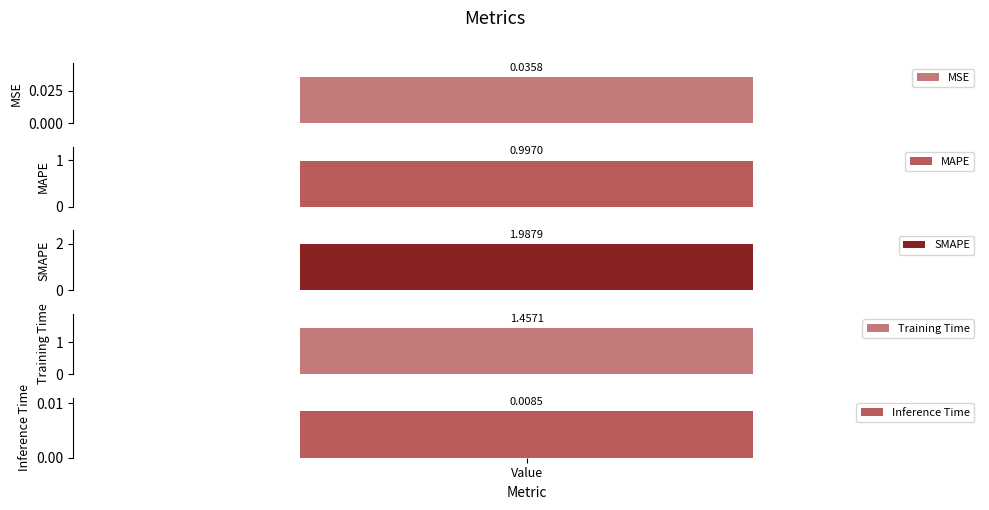

Are the bars horizontal?

No